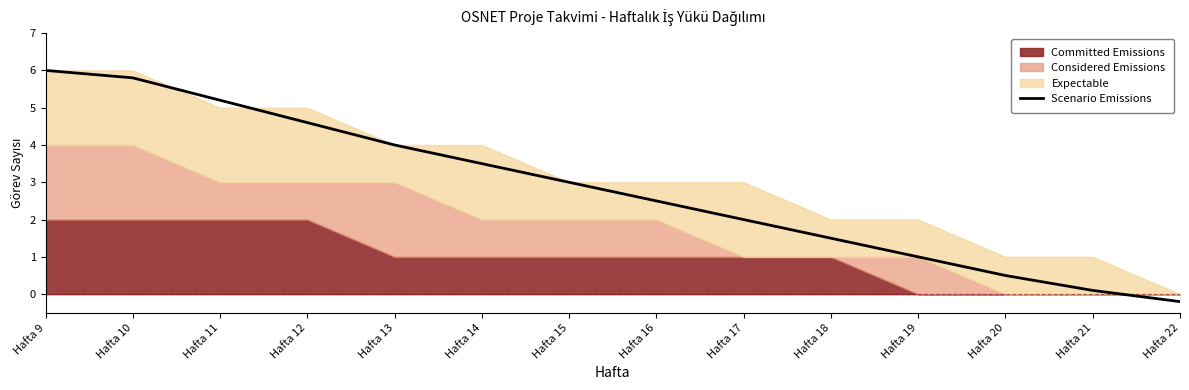

How many lines are shown in the chart?

1